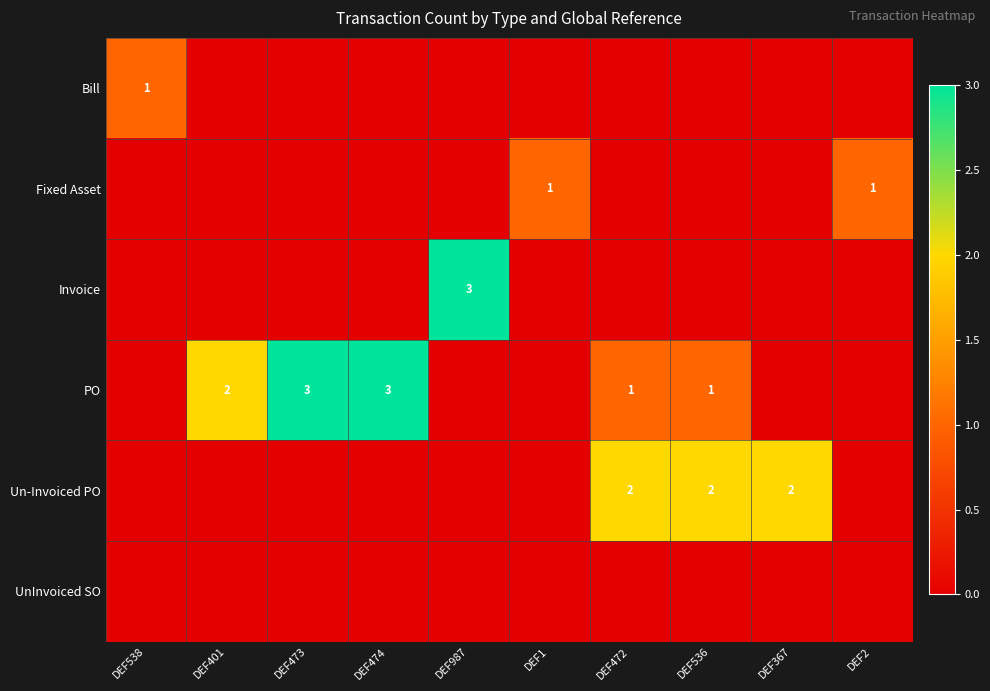

What is the sum of all Fixed Asset values?

2